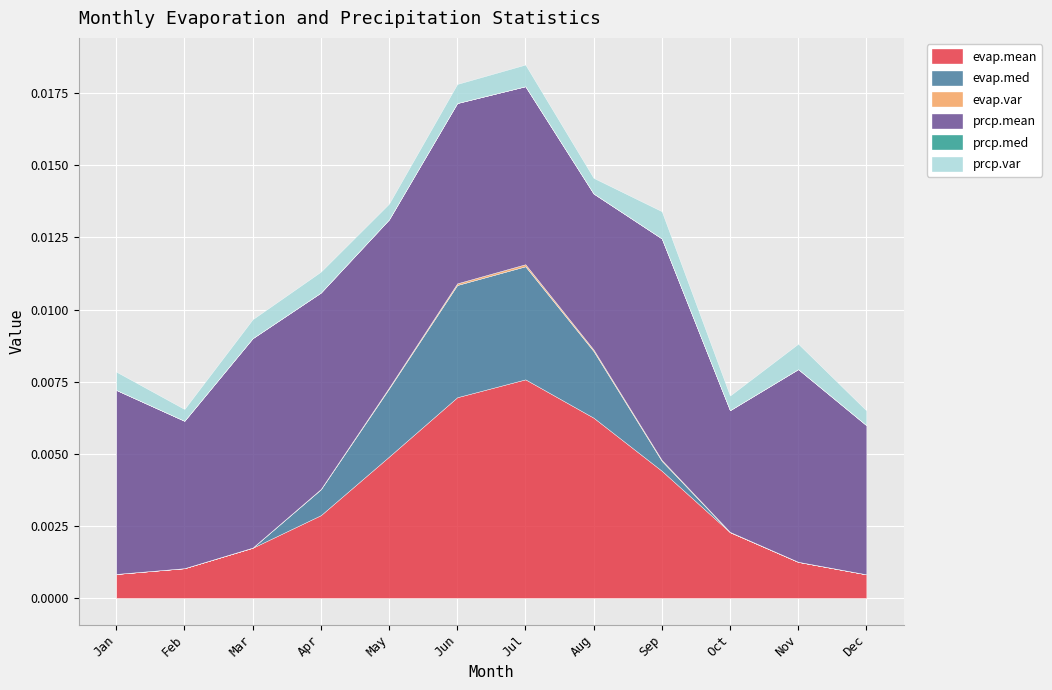

True or false: evap.med has a value of 0.0 at Dec.

True